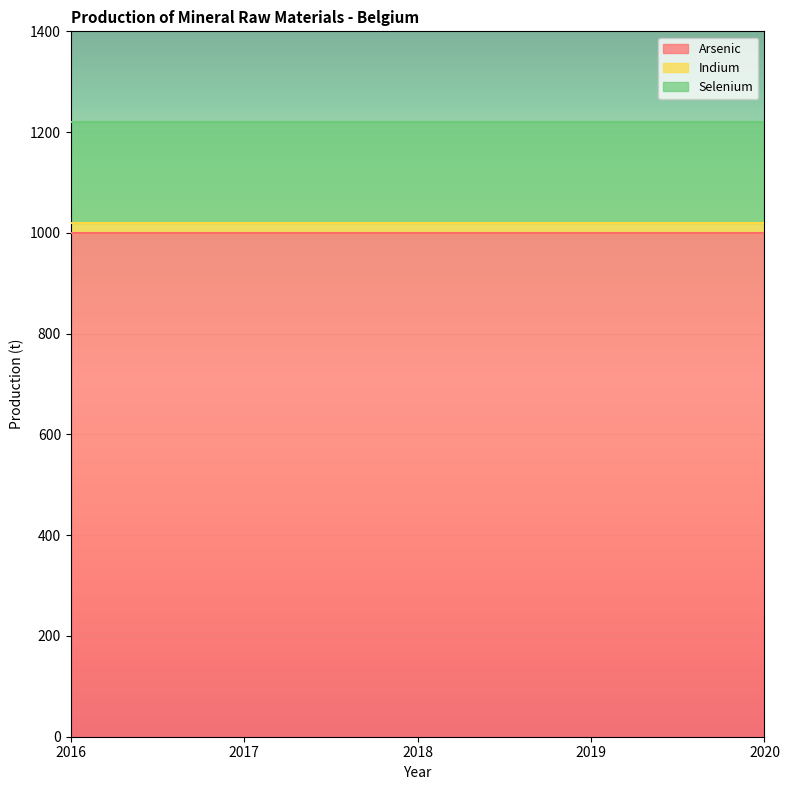

How many lines are shown in the chart?

3